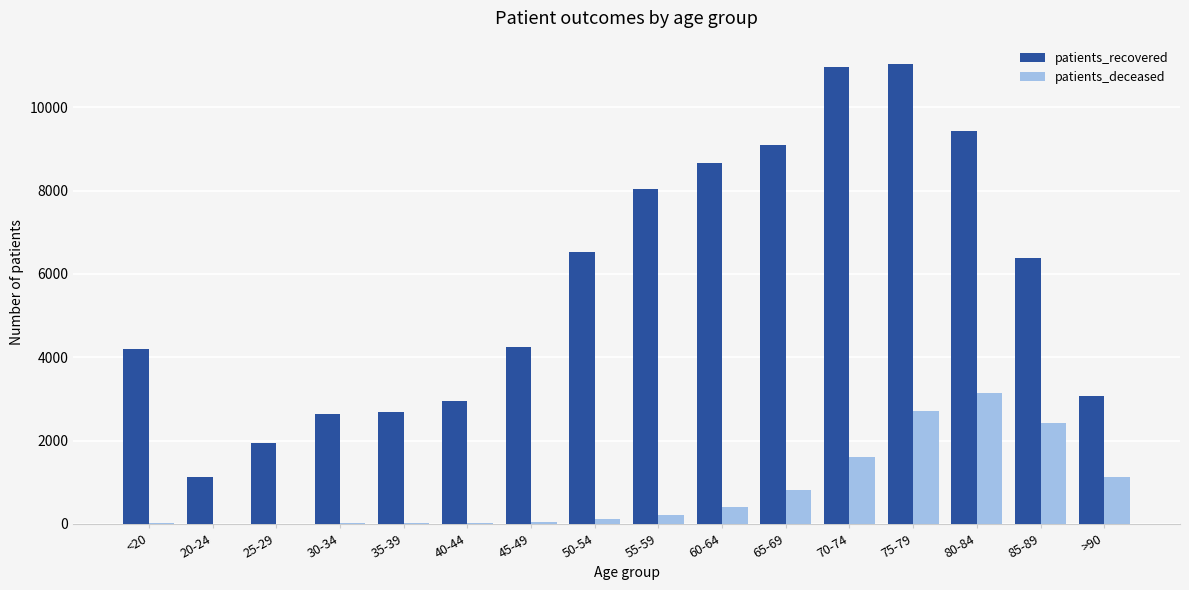

The value of patients_deceased at 80-84 is 799. True or false?

False